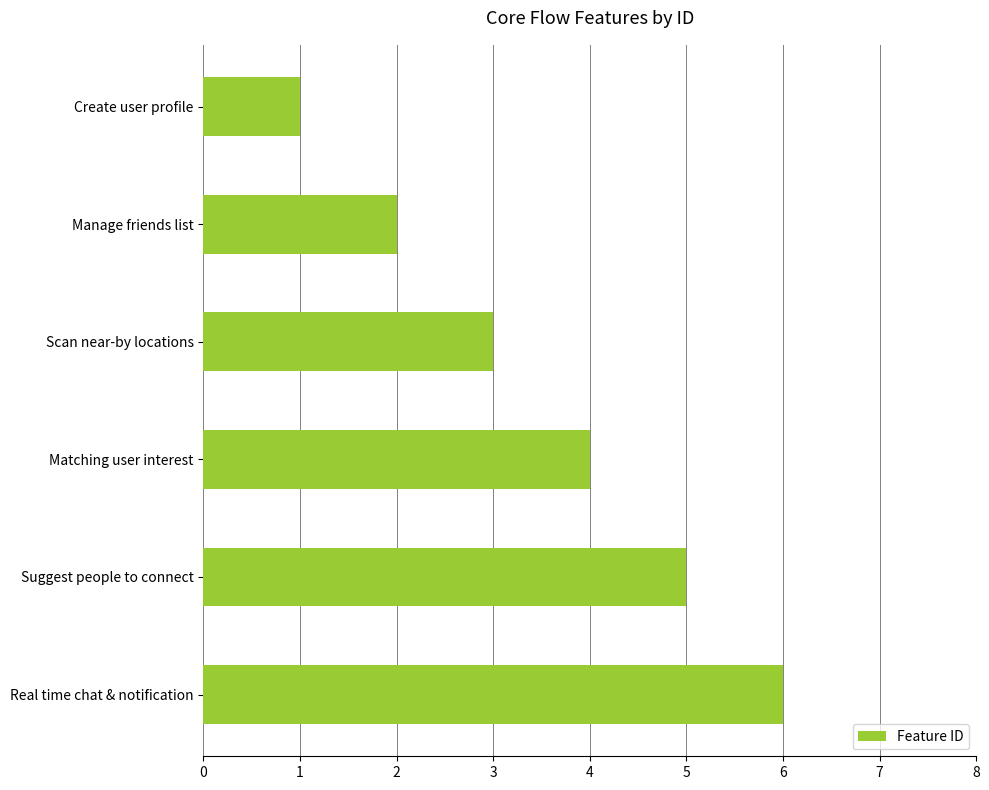

What is the difference between the maximum and minimum values?

5